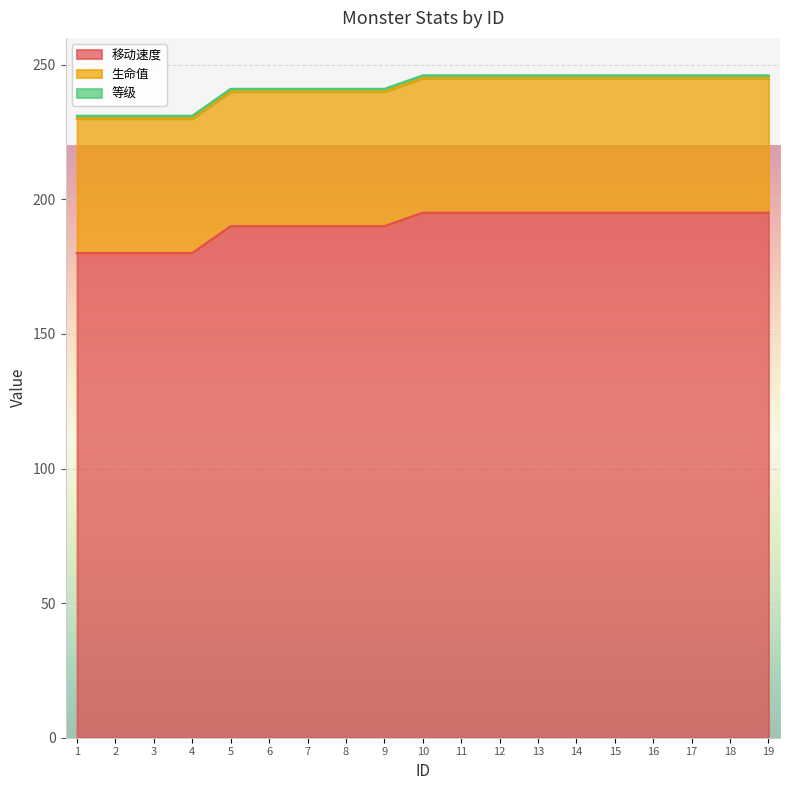

True or false: 生命值 has more than 1 interior local peaks.

False